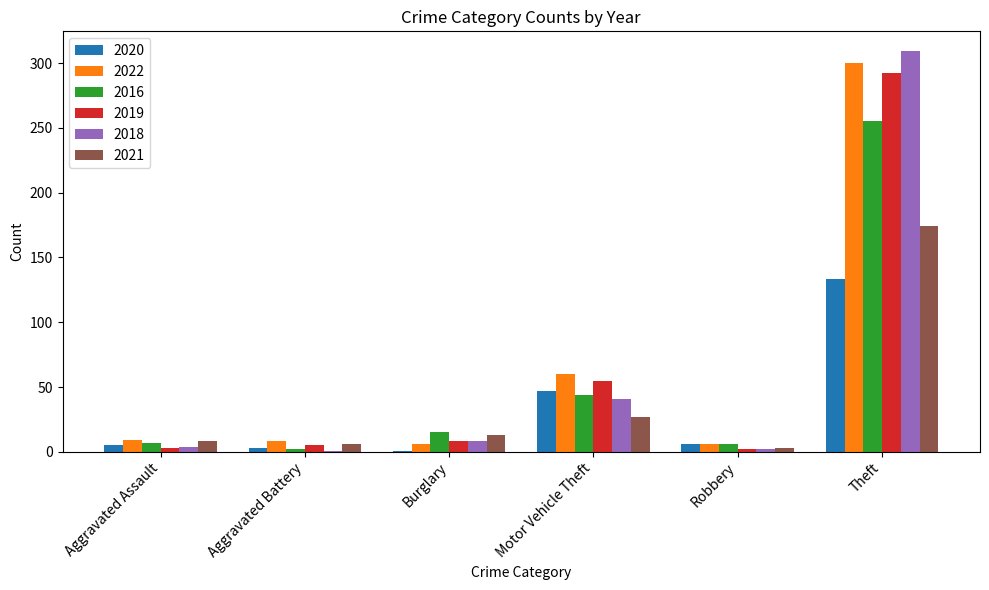

Are the bars grouped side by side (vs. stacked)?

Yes